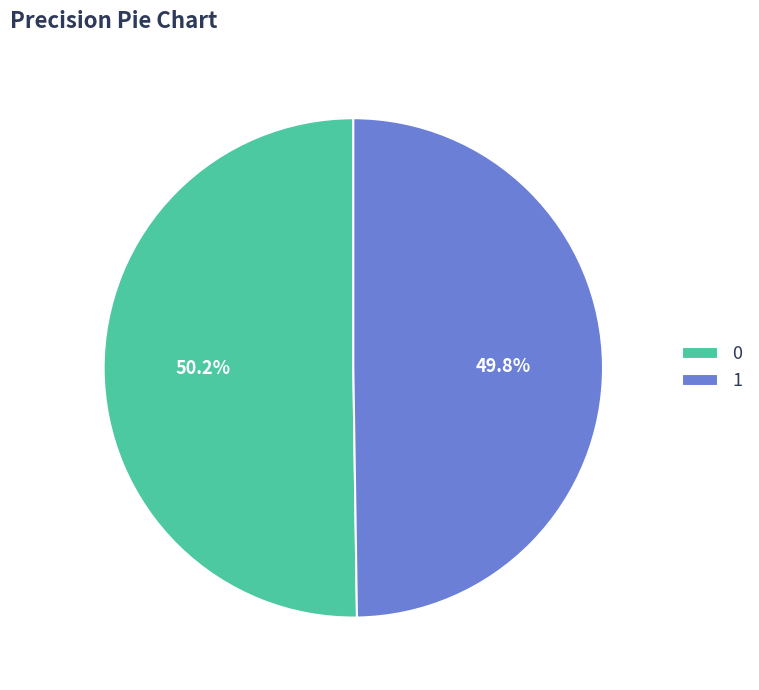

Is it true that 1 is 50% of the pie?

True